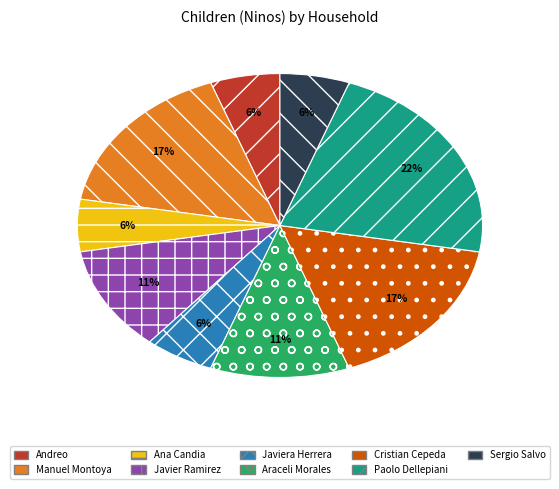

The Andreo slice represents 6% of the pie. True or false?

True